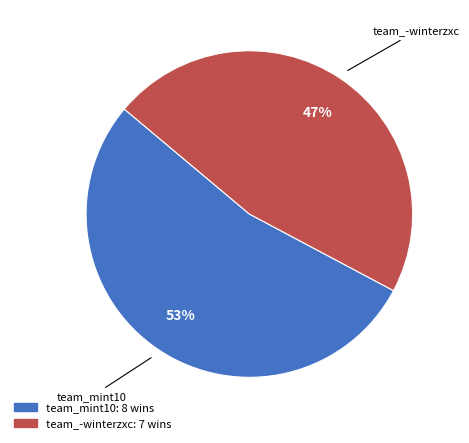

Do team_mint10 and team_-winterzxc together represent more than half of the pie?

Yes